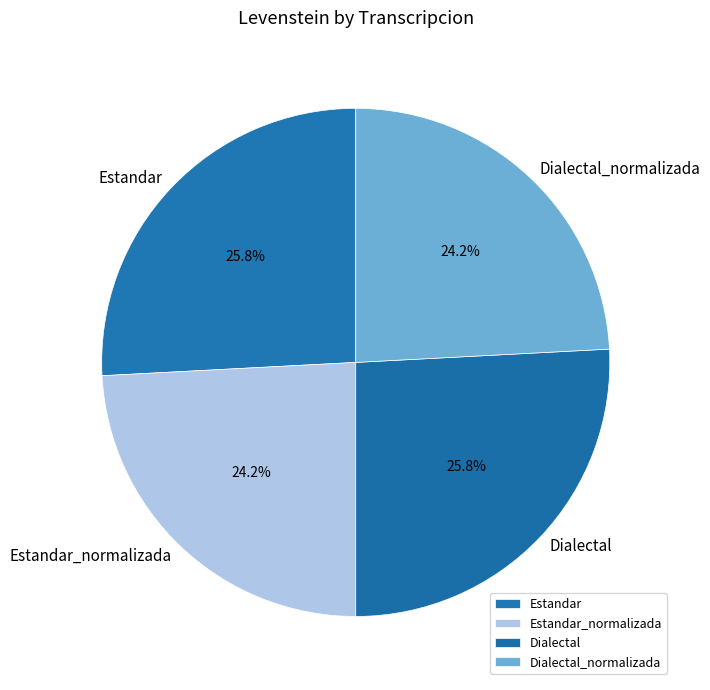

Between Estandar_normalizada and Dialectal, which is larger?

Dialectal